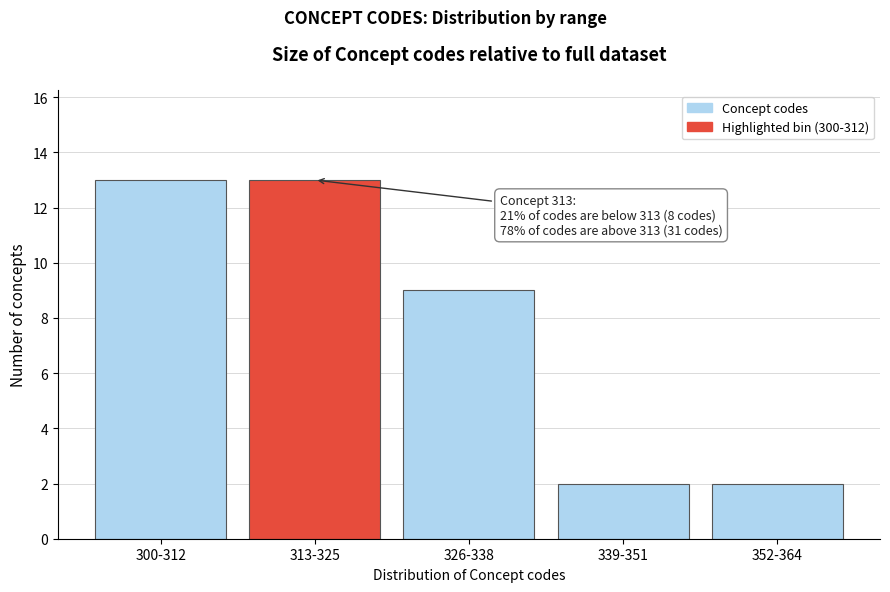

Reading left to right, list all the values displayed in this chart.

300-312=13	313-325=13	326-338=9	339-351=2	352-364=2